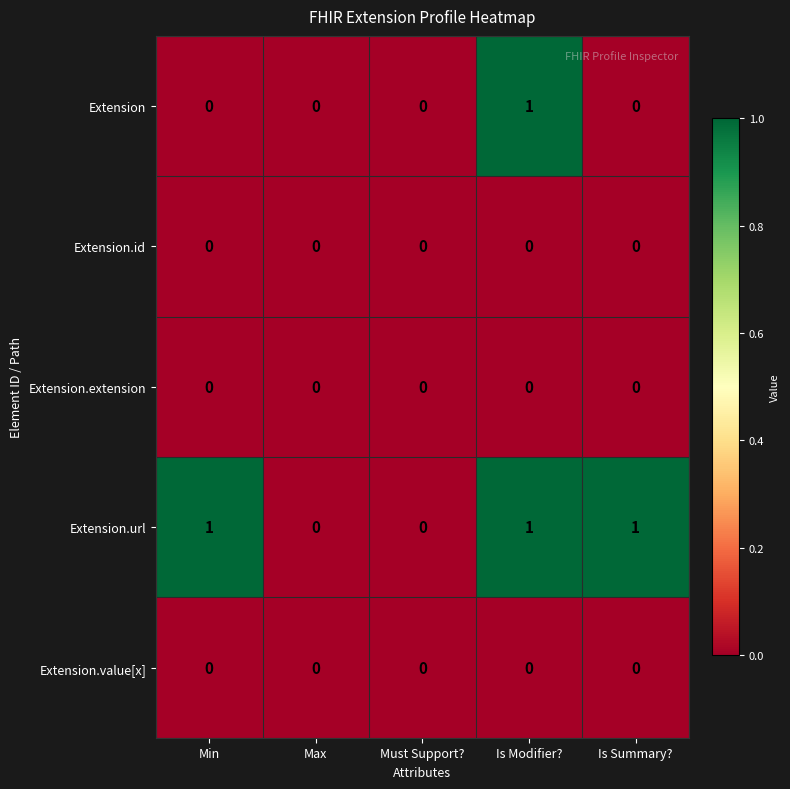

Between Must Support? and Is Summary?, which series saw the biggest shift?

Extension.url